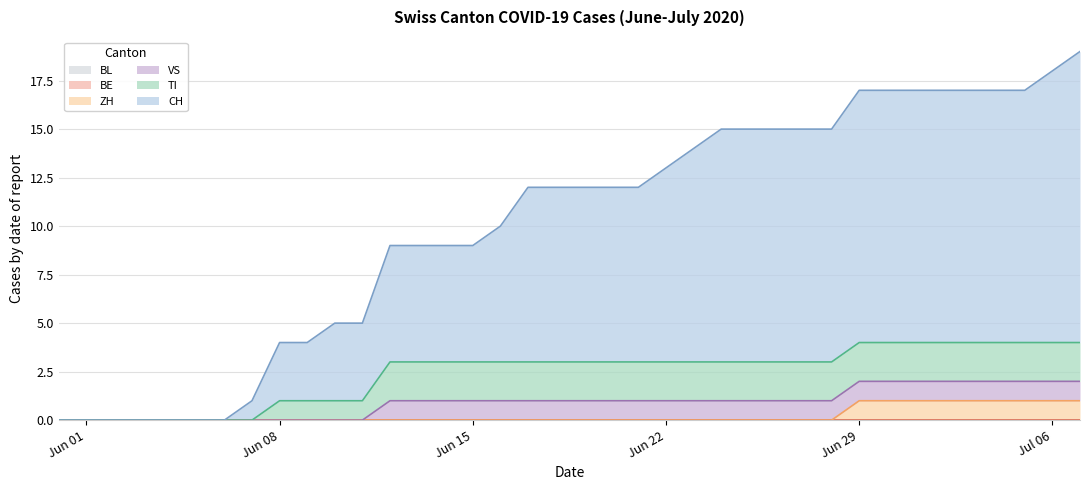

Which category has the highest value across all series?

2020-07-07